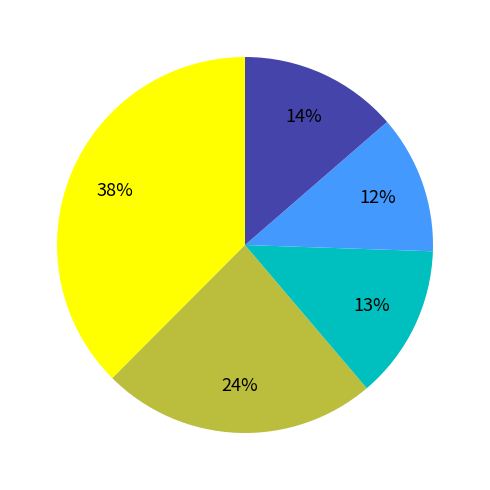

To the nearest percent, what is the difference between the largest and smallest slice percentages?

26%